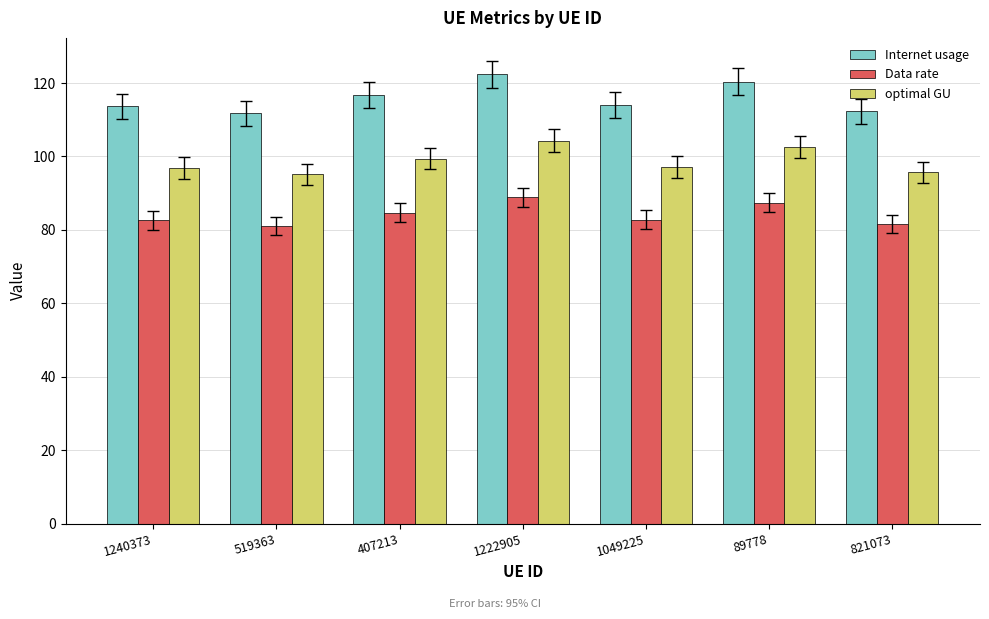

How many series are shown in this chart?

3